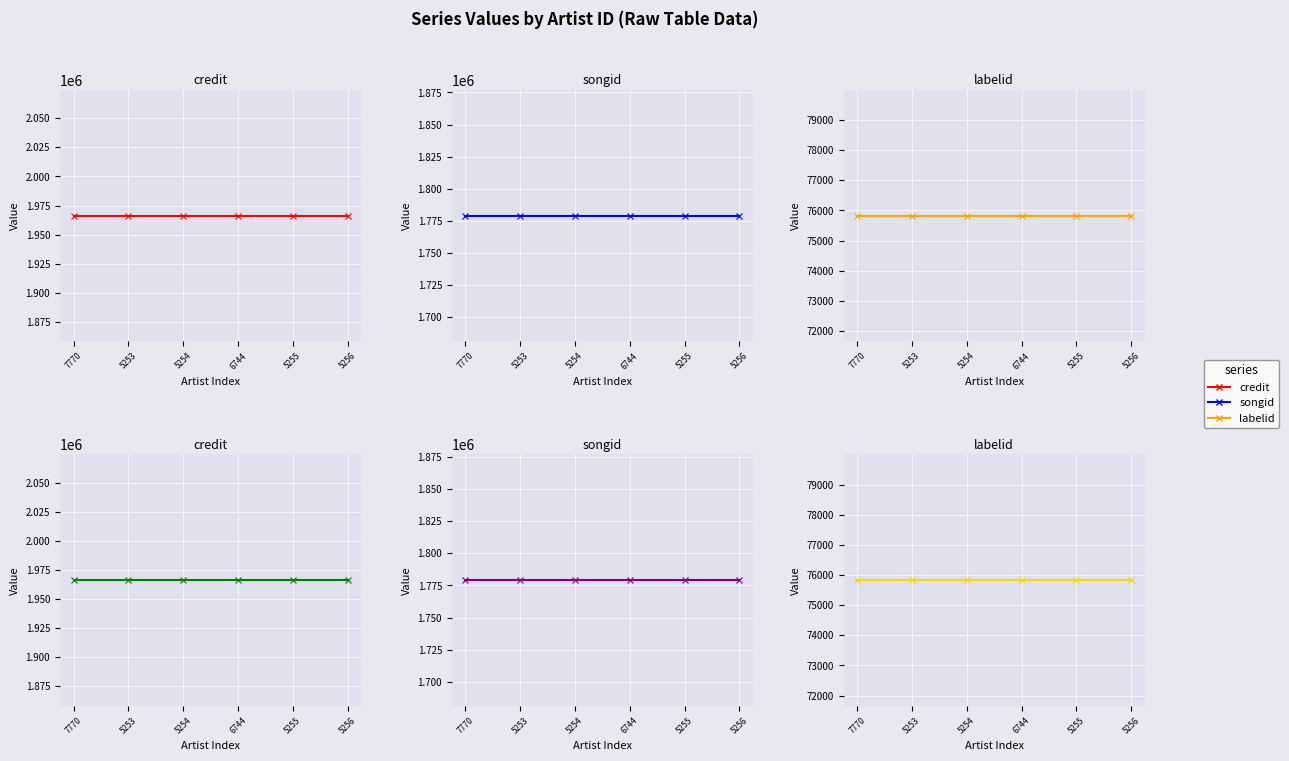

Is the value of credit at 5254 greater than the value of labelid at 5253?

Yes